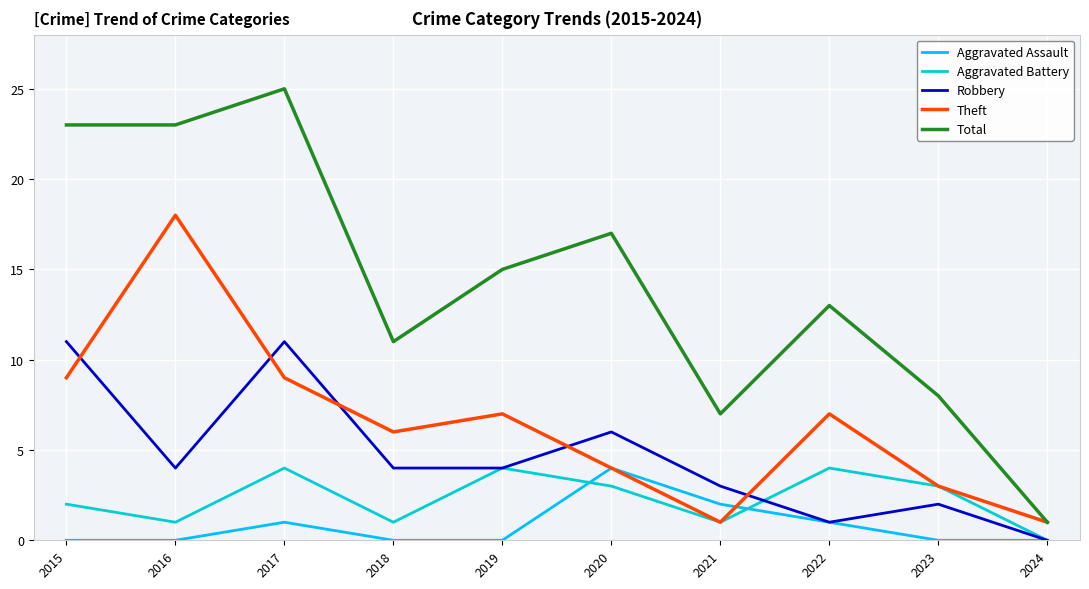

Reading left to right, extract all data points from this chart.

Aggravated Assault: 2015=0	2016=0	2017=1	2018=0	2019=0	2020=4	2021=2	2022=1	2023=0	2024=0
Aggravated Battery: 2015=2	2016=1	2017=4	2018=1	2019=4	2020=3	2021=1	2022=4	2023=3	2024=0
Robbery: 2015=11	2016=4	2017=11	2018=4	2019=4	2020=6	2021=3	2022=1	2023=2	2024=0
Theft: 2015=9	2016=18	2017=9	2018=6	2019=7	2020=4	2021=1	2022=7	2023=3	2024=1
Total: 2015=23	2016=23	2017=25	2018=11	2019=15	2020=17	2021=7	2022=13	2023=8	2024=1